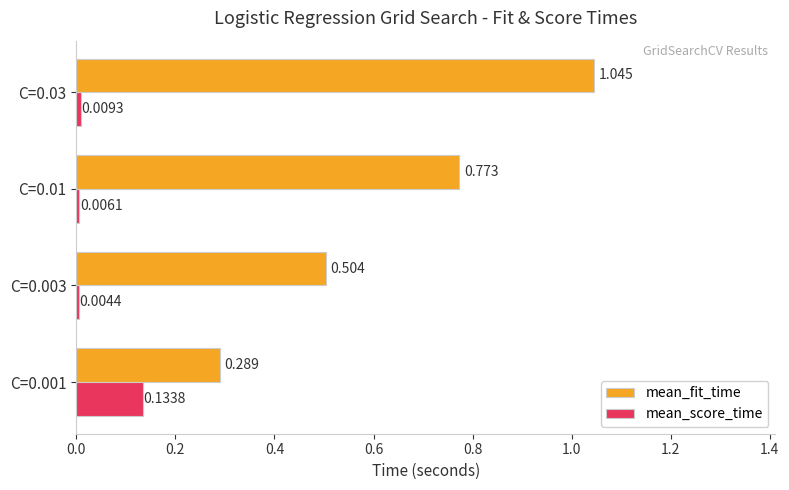

Which series has the largest range (max minus min)?

mean_fit_time